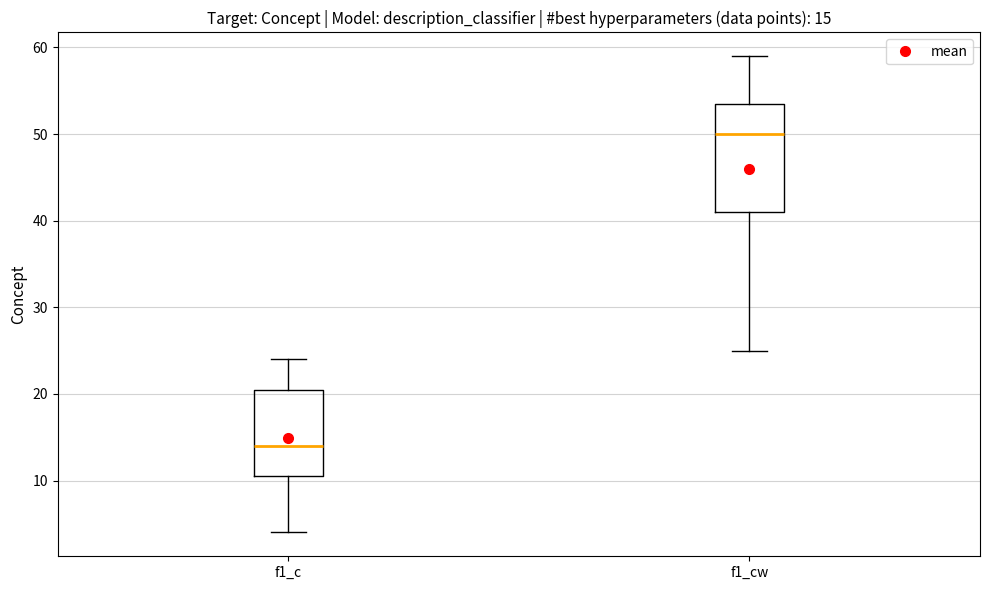

Comparing the boxes themselves (not the whiskers), which one is the tallest?

f1_cw